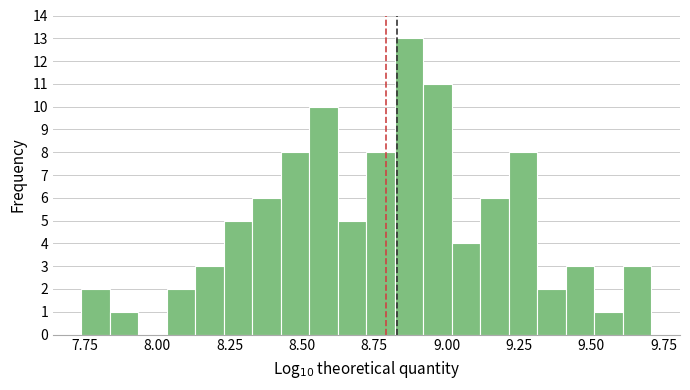

Around what value on the x-axis is the tallest bar? Give the approximate position of its centre, as read against the axis.

8.85